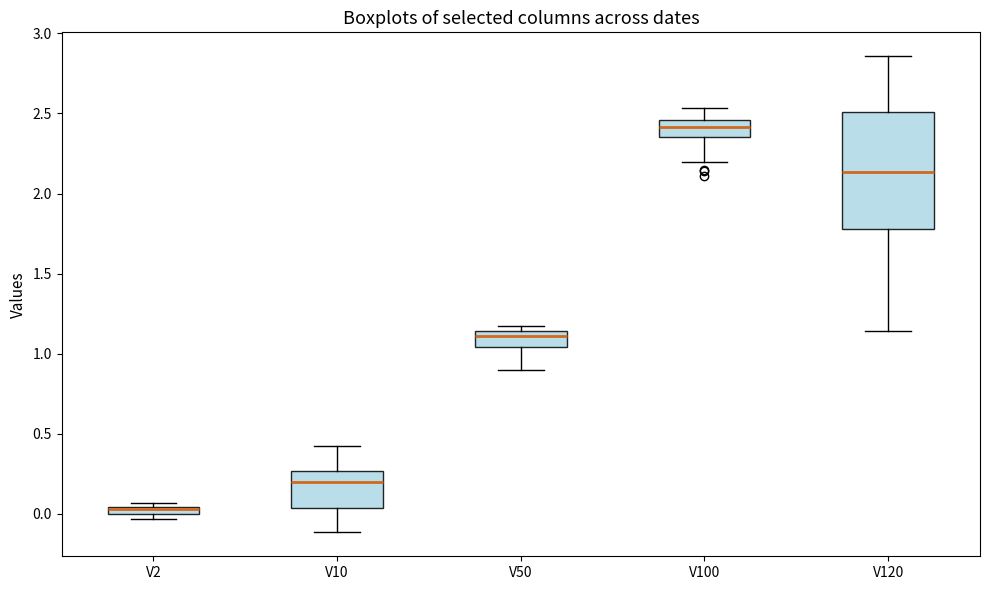

Which box is the tallest, from its lower edge to its upper edge?

V120